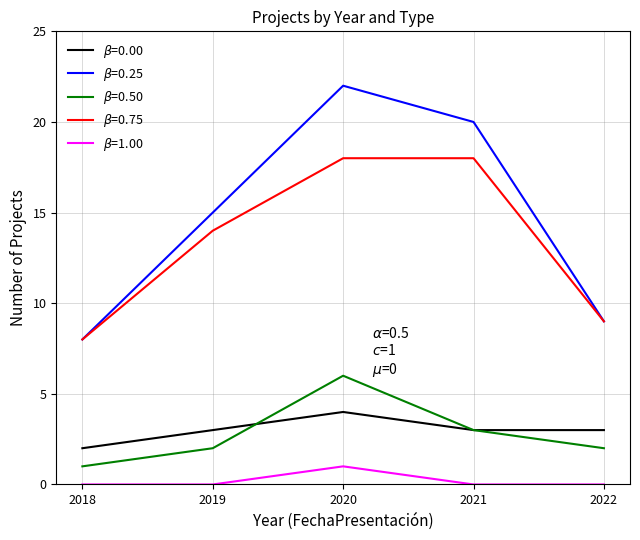

What is the greatest value displayed?

22